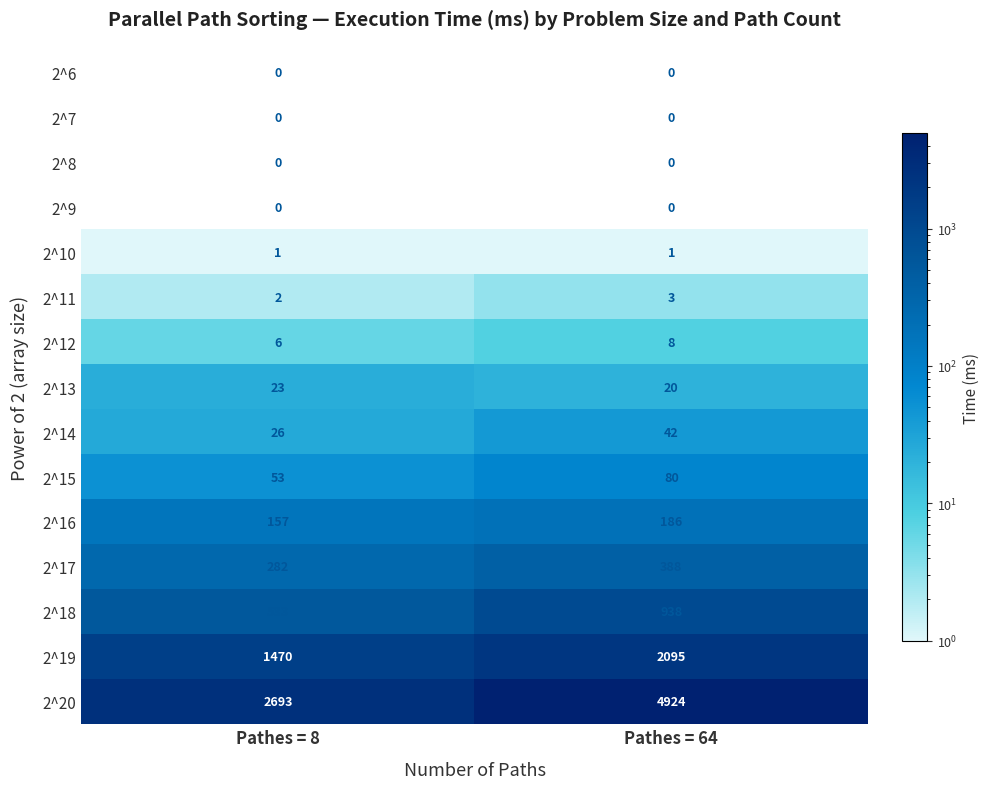

Which series has the largest range (max minus min)?

2^20